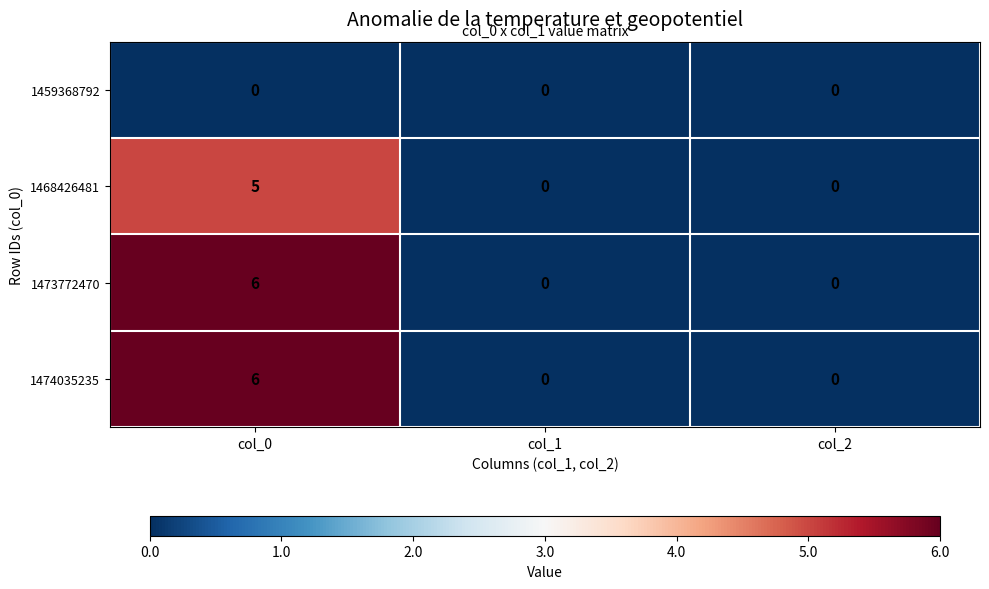

The 1468426481 series shows 0 at col_1. True or false?

True